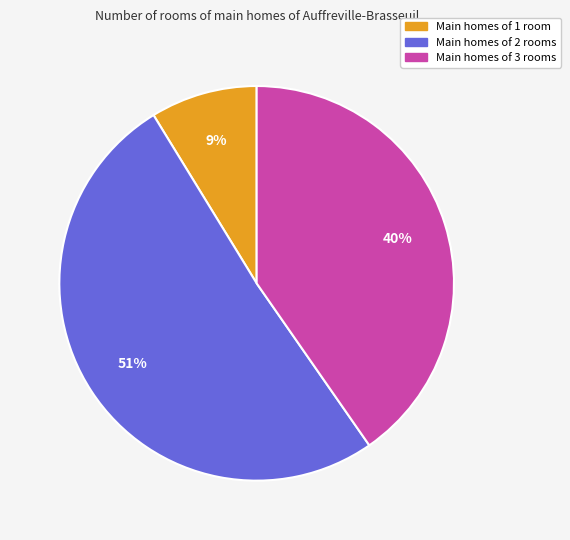

To the nearest percent, what is the average slice percentage?

33%